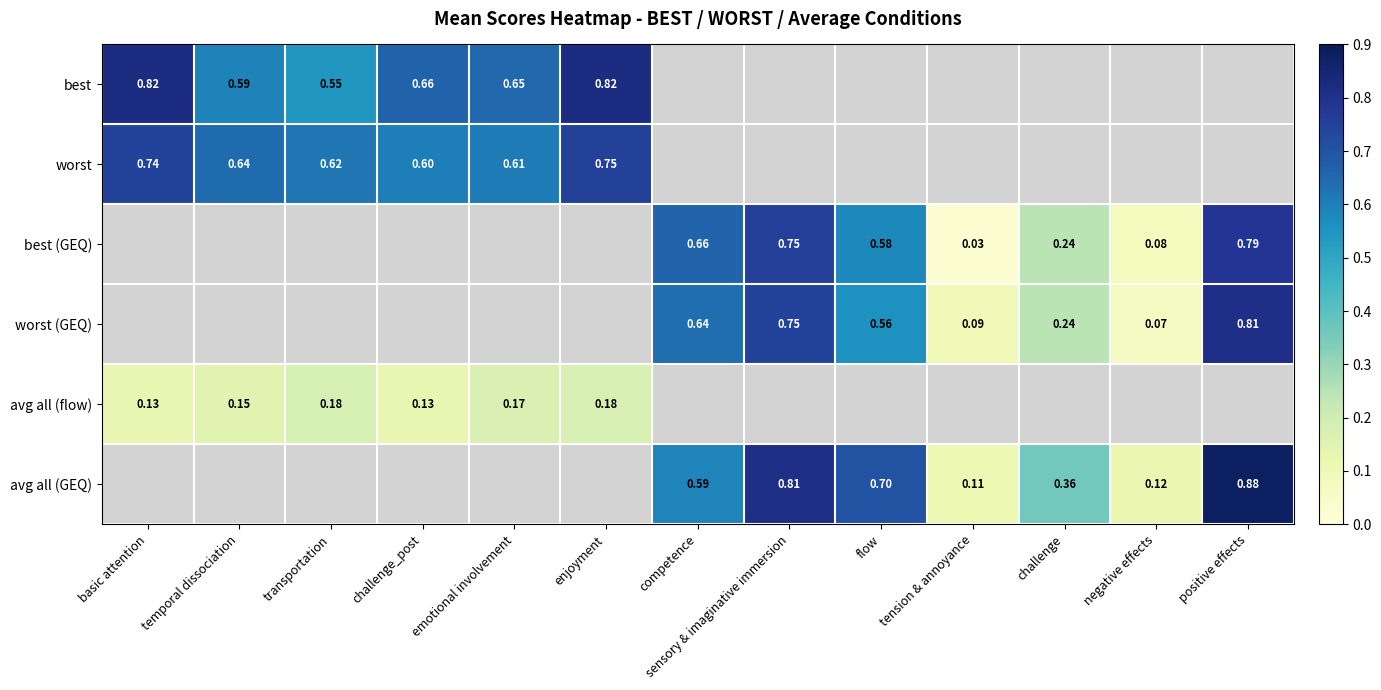

Is the value of avg all (GEQ) at transportation greater than the value of worst at negative effects?

No